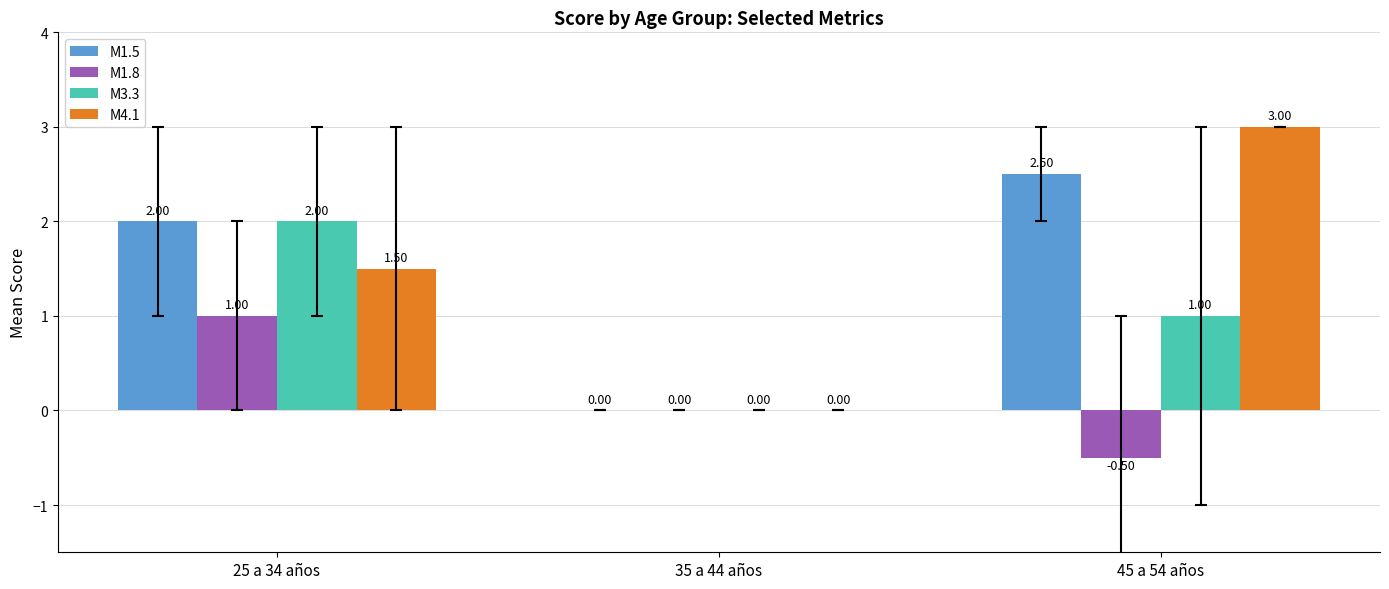

The value of M1.5 at 35 a 44 años is 1.6. True or false?

False